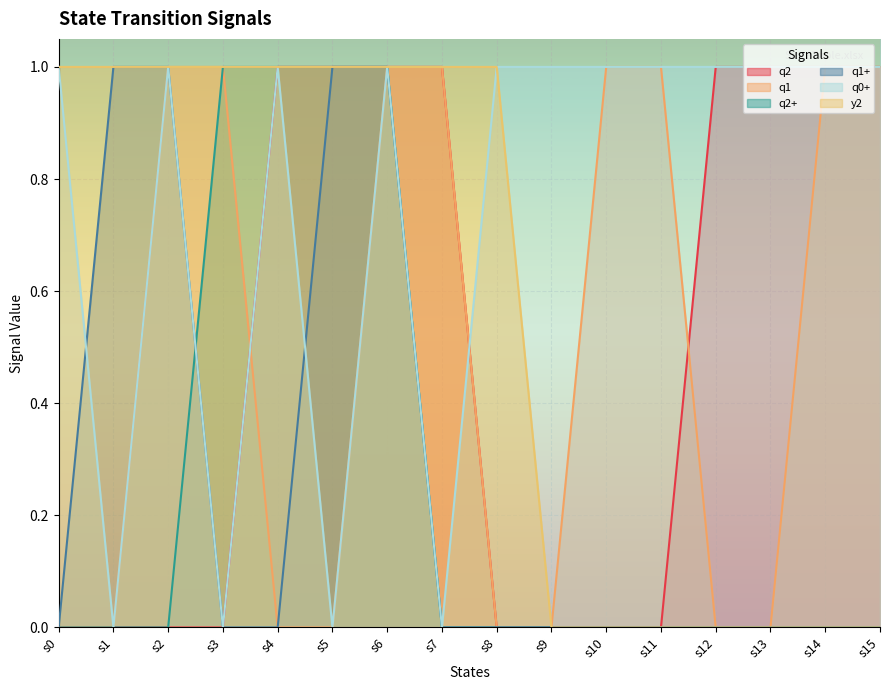

Reading left to right, extract all data points from this chart.

q2: 0	0	0	0	1	1	1	1	0	0	0	0	1	1	1	1
q1: 0	0	1	1	0	0	1	1	0	0	1	1	0	0	1	1
q2+: 0	0	0	1	1	1	1	0	0	0	0	0	0	0	0	0
q1+: 0	1	1	0	0	1	1	0	0	0	0	0	0	0	0	0
q0+: 1	0	1	0	1	0	1	0	1	1	1	1	1	1	1	1
y2: 1	1	1	1	1	1	1	1	1	0	0	0	0	0	0	0